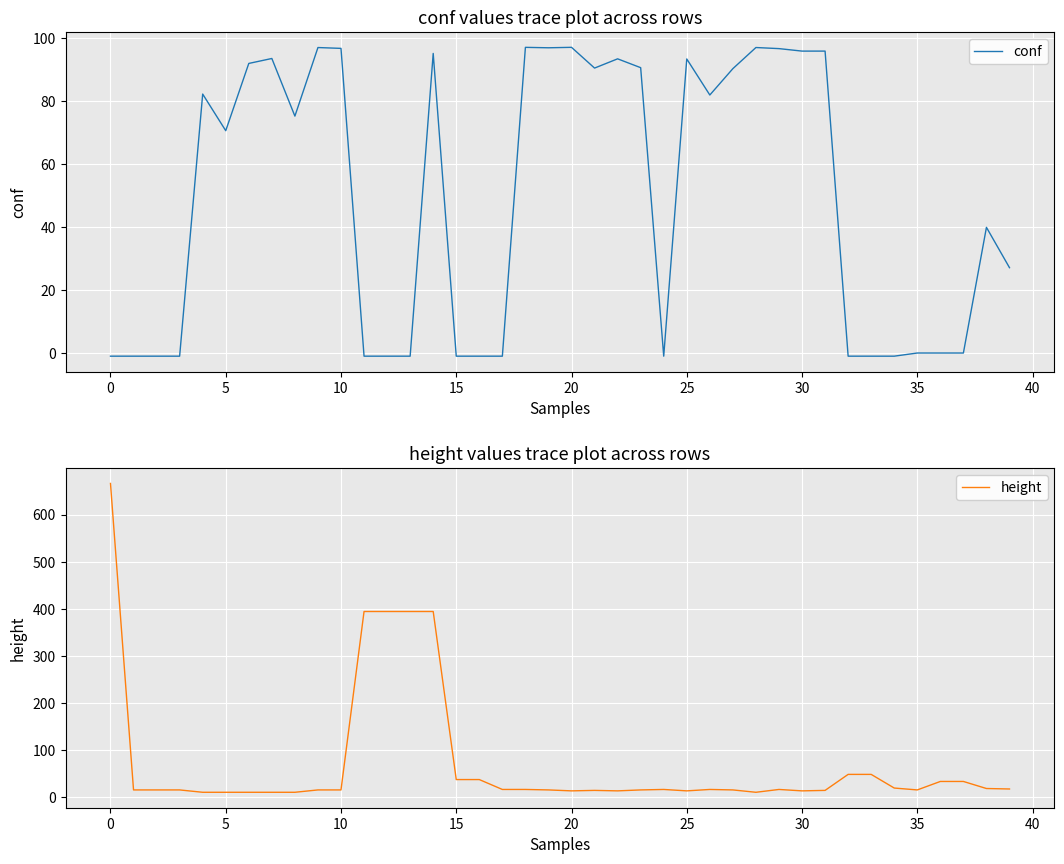

Which series has the largest total across all categories?

height